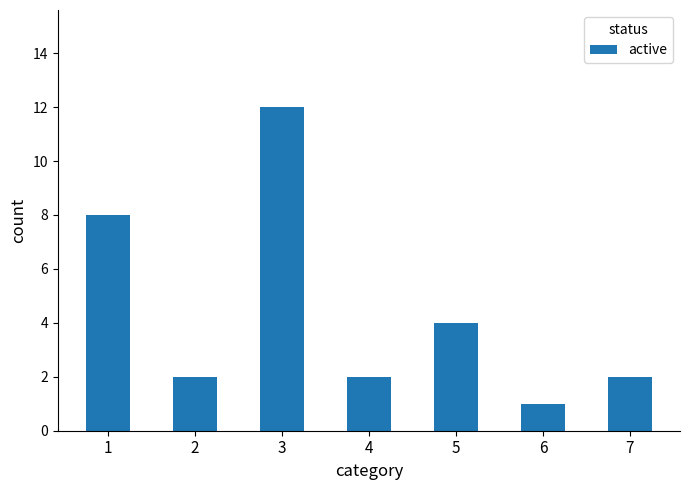

Between 3 and 1, which is larger?

3